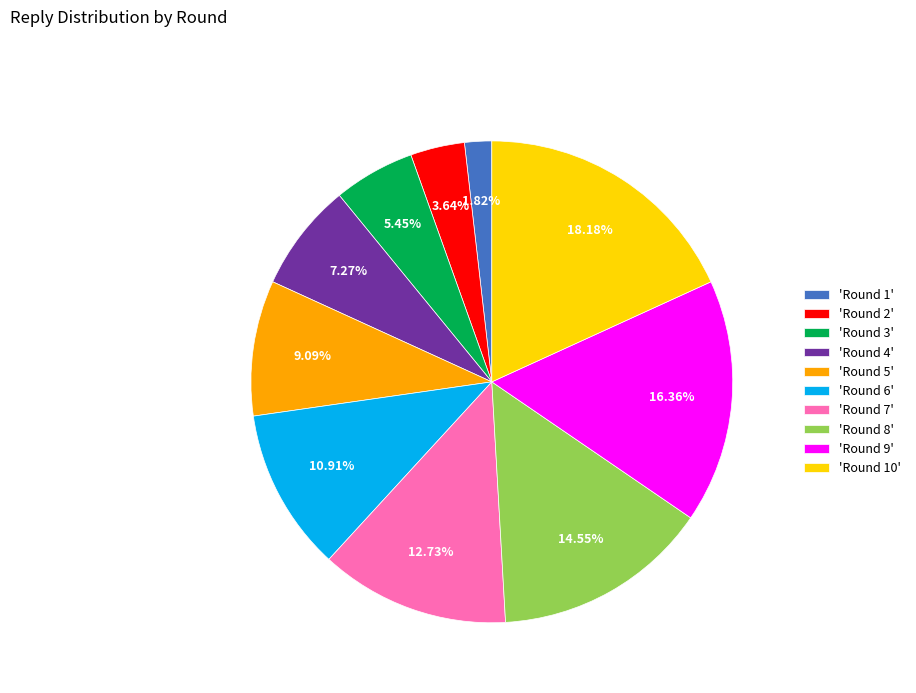

Between 'Round 8' and 'Round 1', which is larger?

'Round 8'